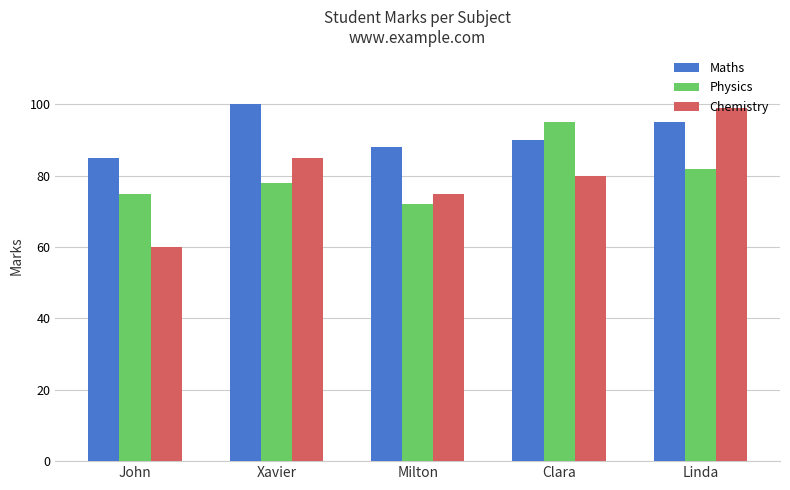

Are the bars horizontal?

No